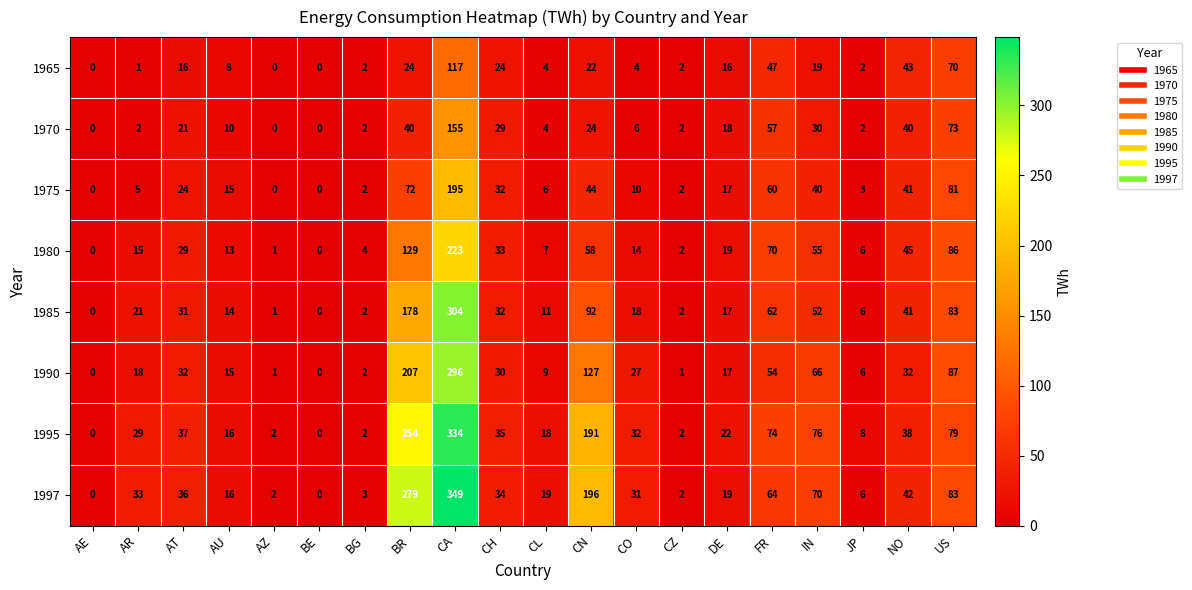

What is the sum of the 1965 values at IN and CH?

43